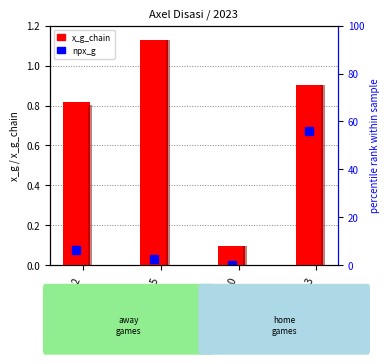

Which series changed the most between 2023-08-20 and 2023-08-13?

x_g_chain